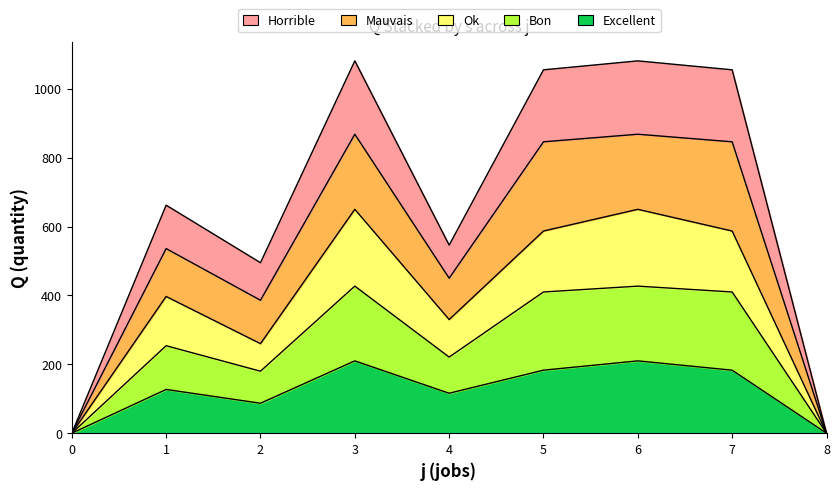

What is the difference between the maximum and minimum values in the s3 series?

210